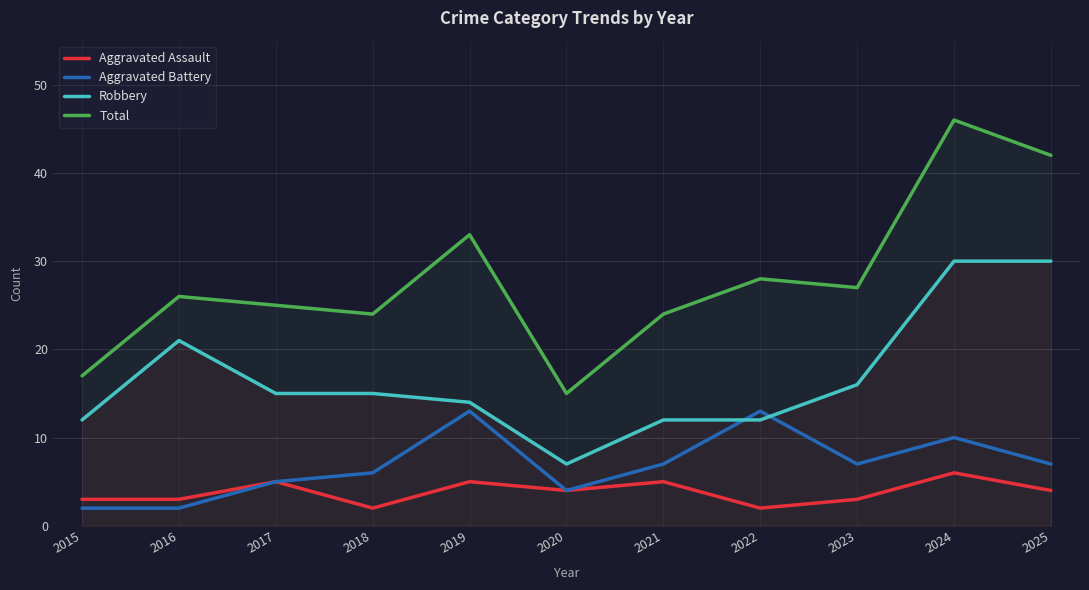

Between 2015 and 2023, which series saw the biggest shift?

Total